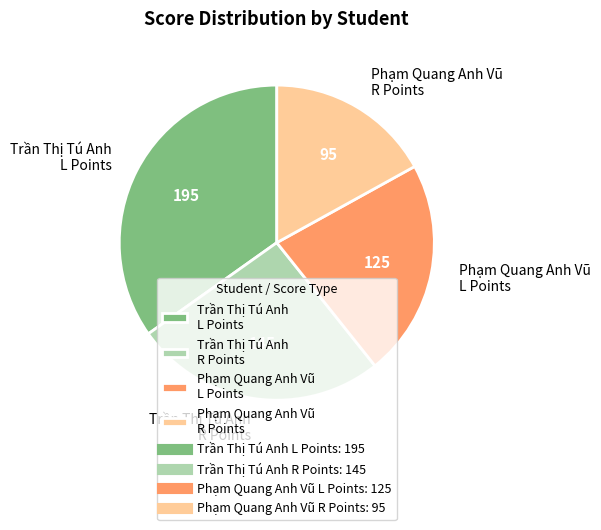

True or false: Trần Thị Tú Anh R Points accounts for 26% of the total.

True